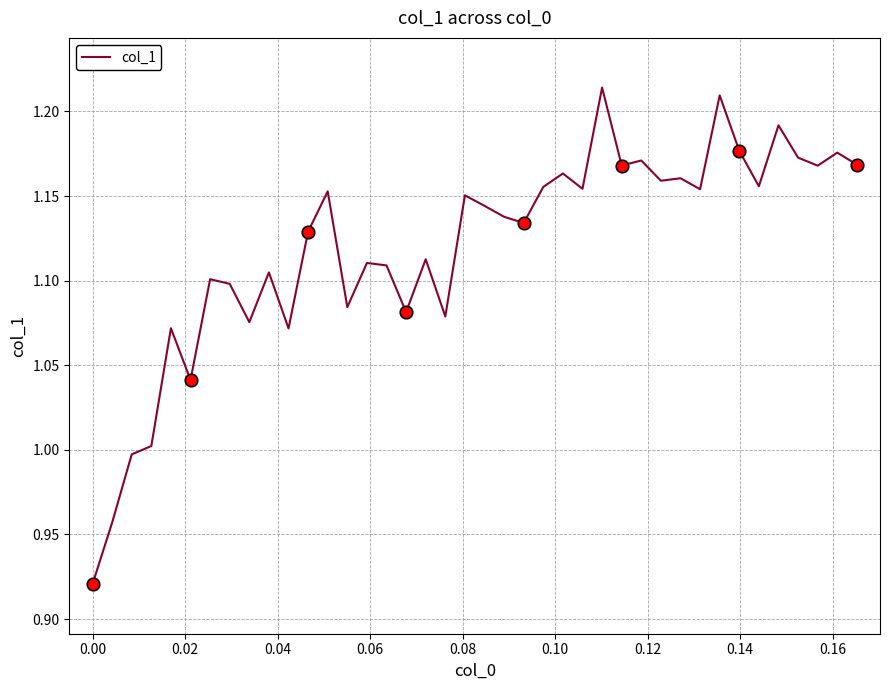

What is the difference between the maximum and minimum values?

0.3